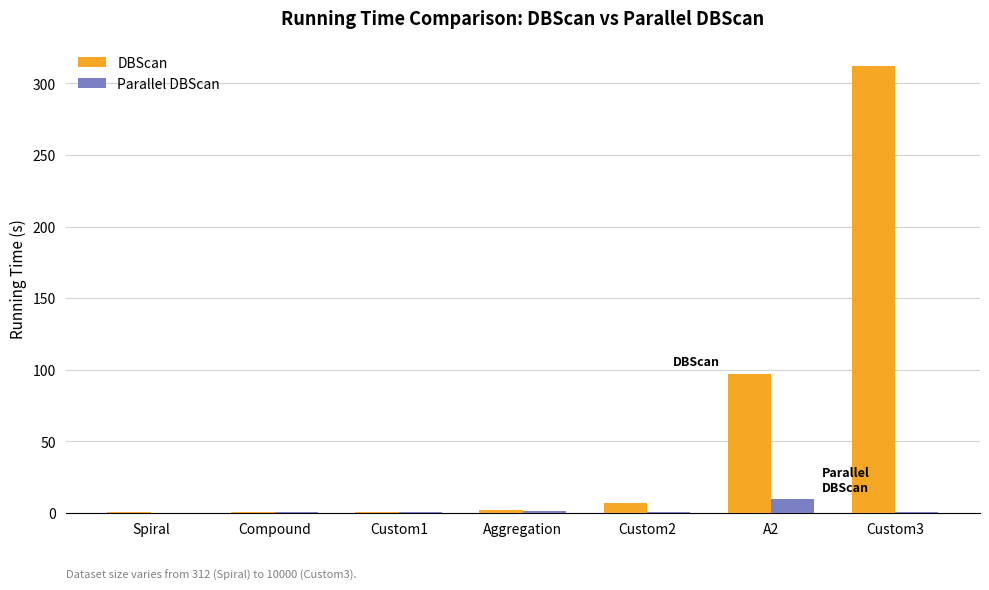

At which label is DBScan closest to 156?

A2